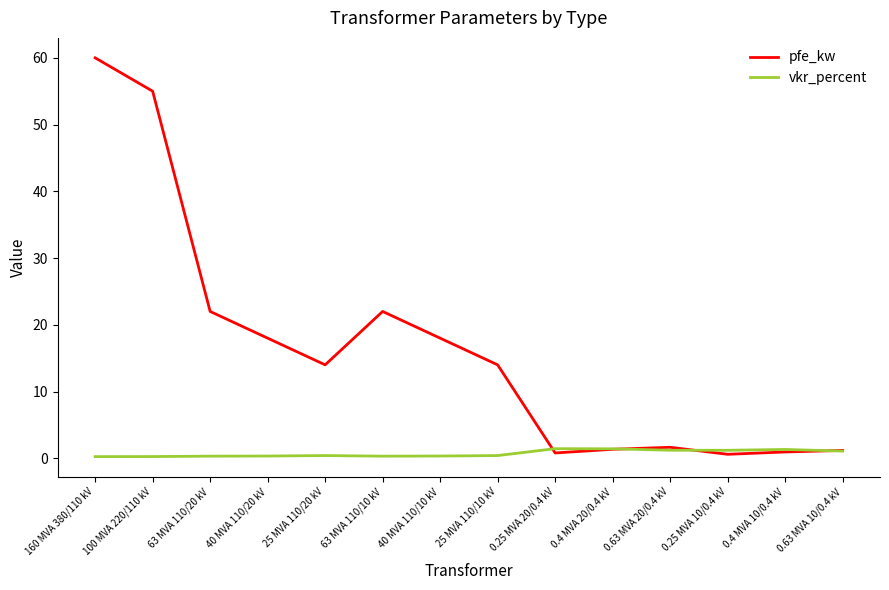

Is the value of pfe_kw at 25 MVA 110/20 kV greater than the value of vkr_percent at 0.4 MVA 20/0.4 kV?

Yes